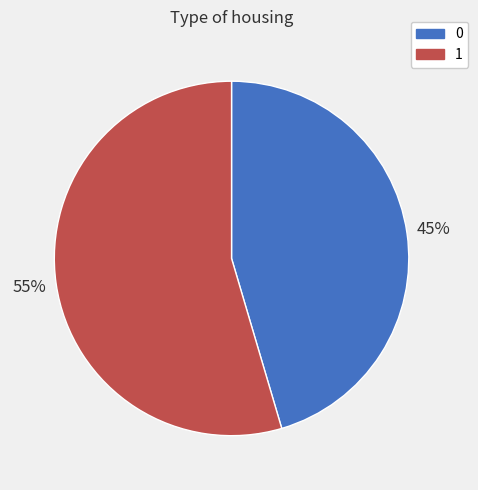

The 0 slice represents 34% of the pie. True or false?

False